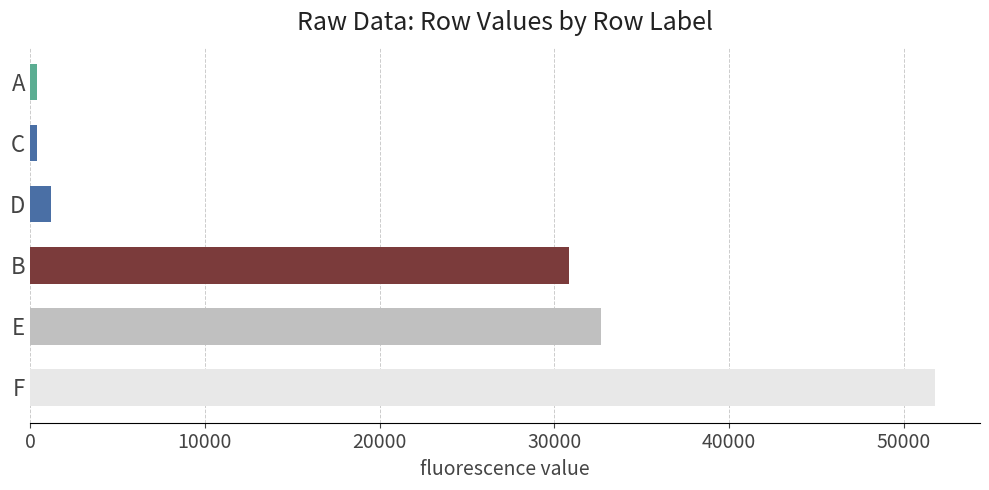

What is the difference between the maximum and second lowest values?

51357